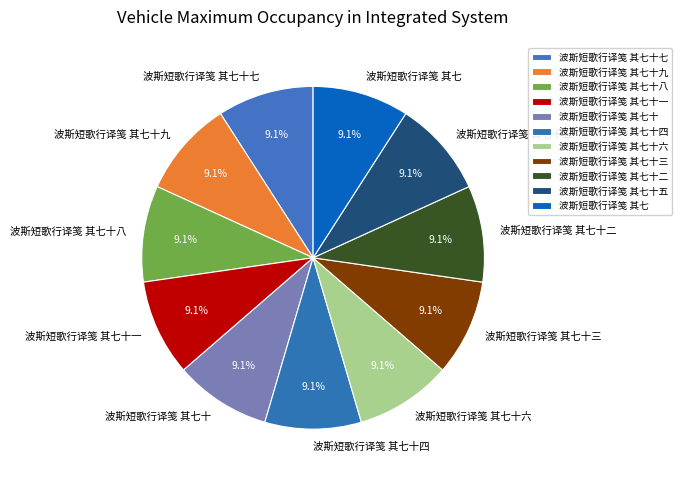

To the nearest percent, what is the combined percentage of 波斯短歌行译笺 其七十七 and 波斯短歌行译笺 其七十八?

18%